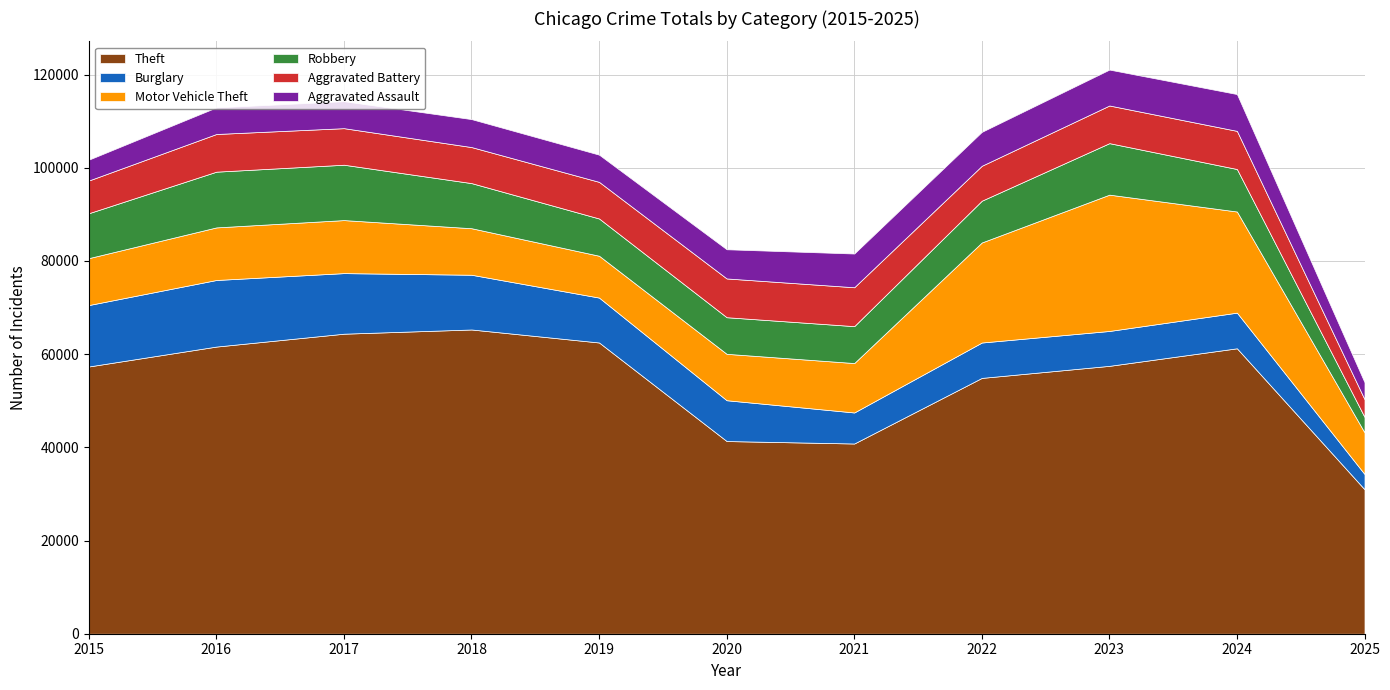

True or false: Burglary and Theft intersect in this chart.

False